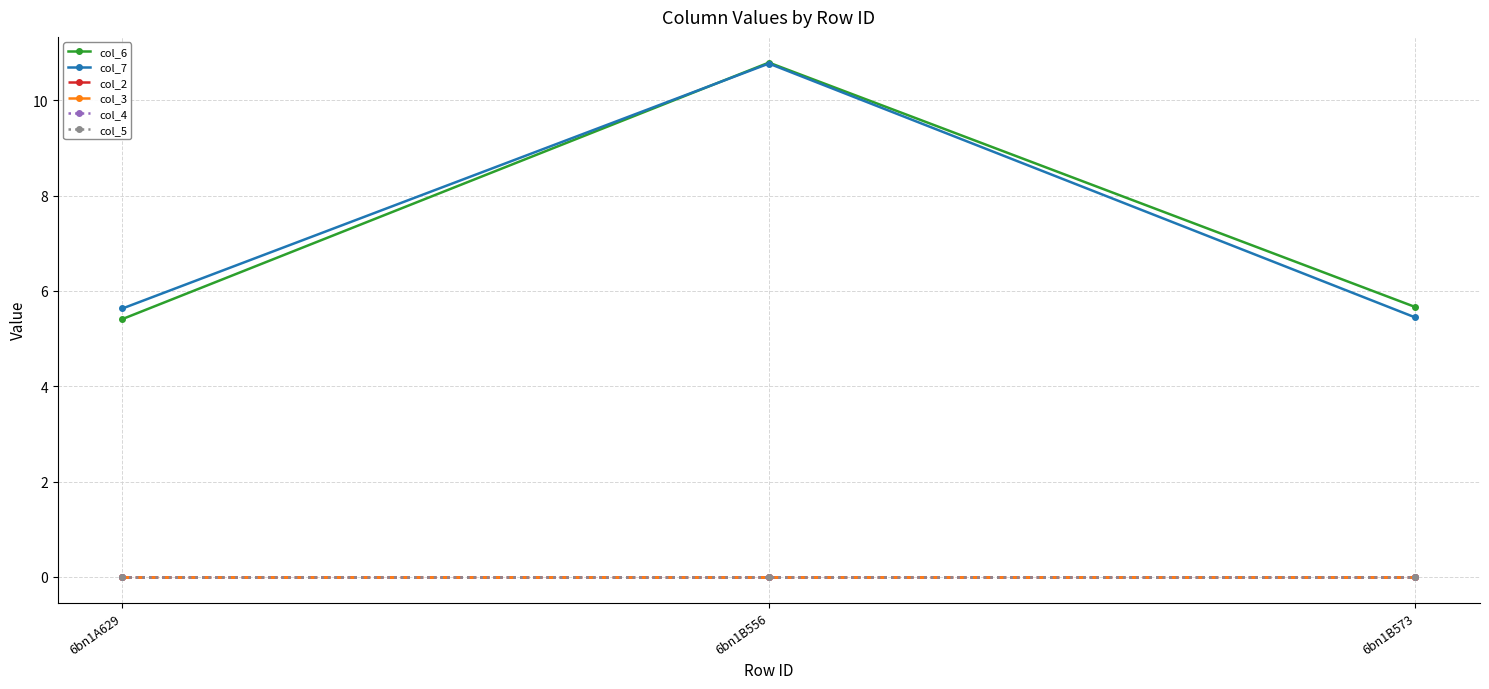

Reading left to right, list all the values displayed in this chart.

col_6: 5.4	10.8	5.7
col_7: 5.6	10.8	5.4
col_2: 0.0	0.0	0.0
col_3: 0.0	0.0	0.0
col_4: 0.0	0.0	0.0
col_5: 0.0	0.0	0.0